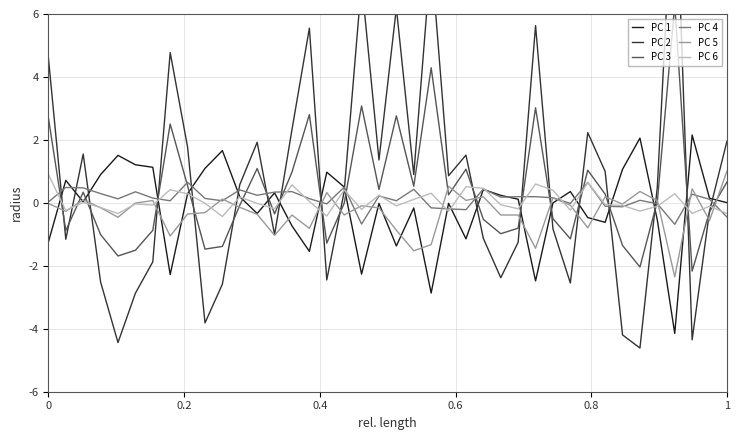

What is the minimum value for PC 6?

-0.4